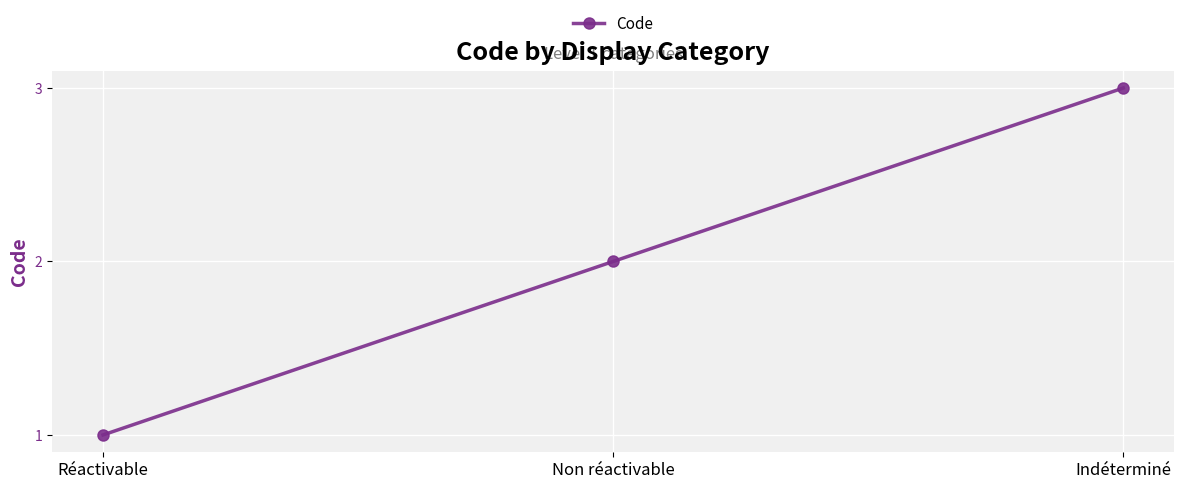

What is the average value?

2